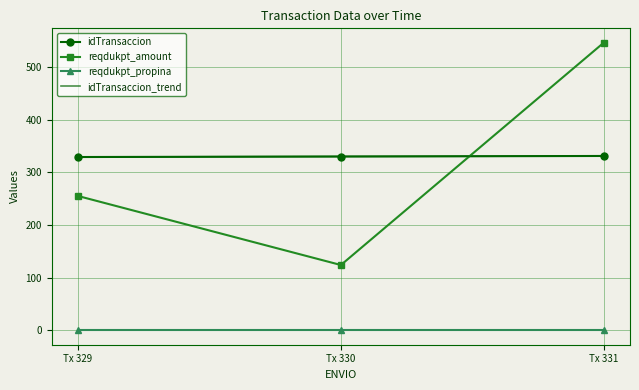

What is the value of the reqdukpt_amount point at the 1st from the left?

255